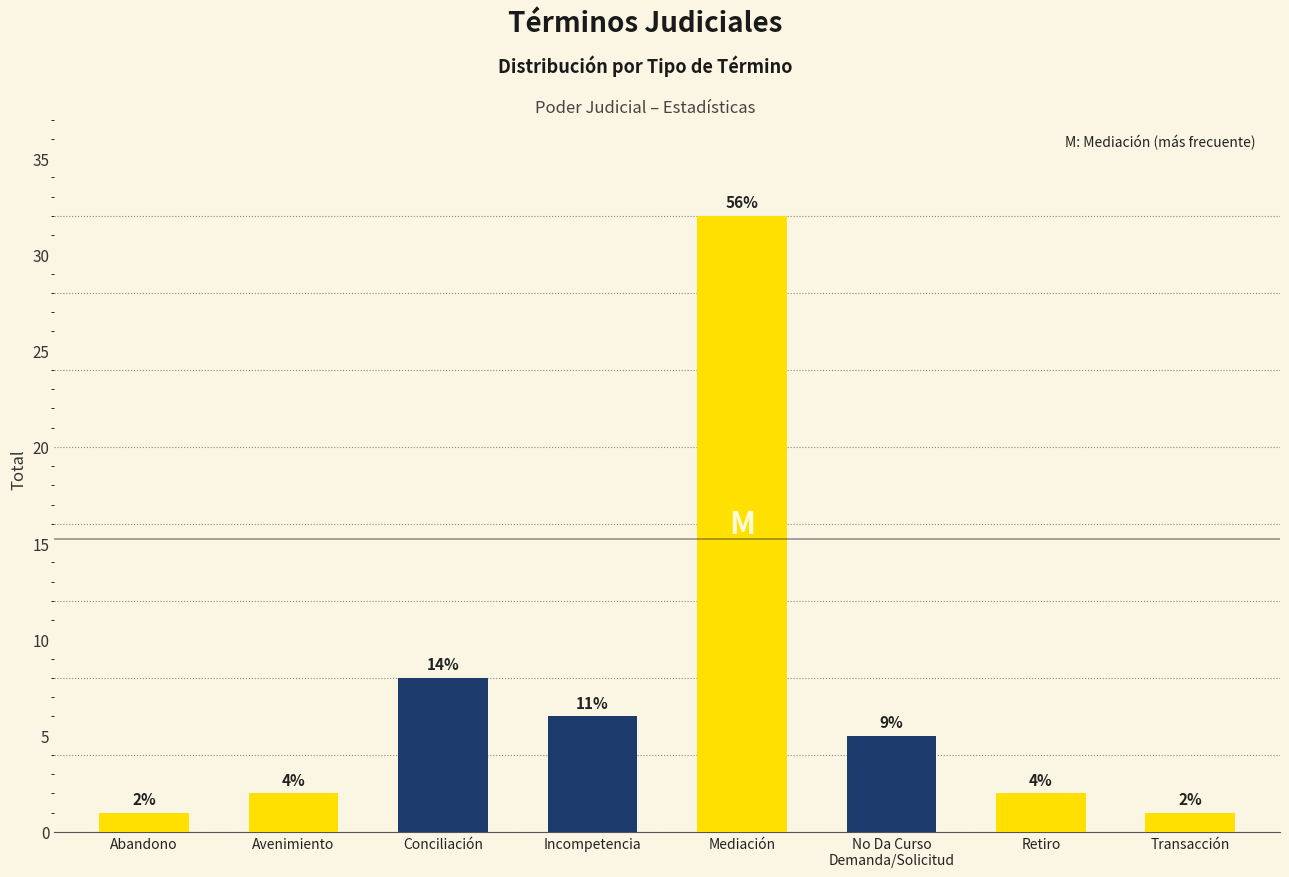

Is it true that the value at Mediación is 8?

False